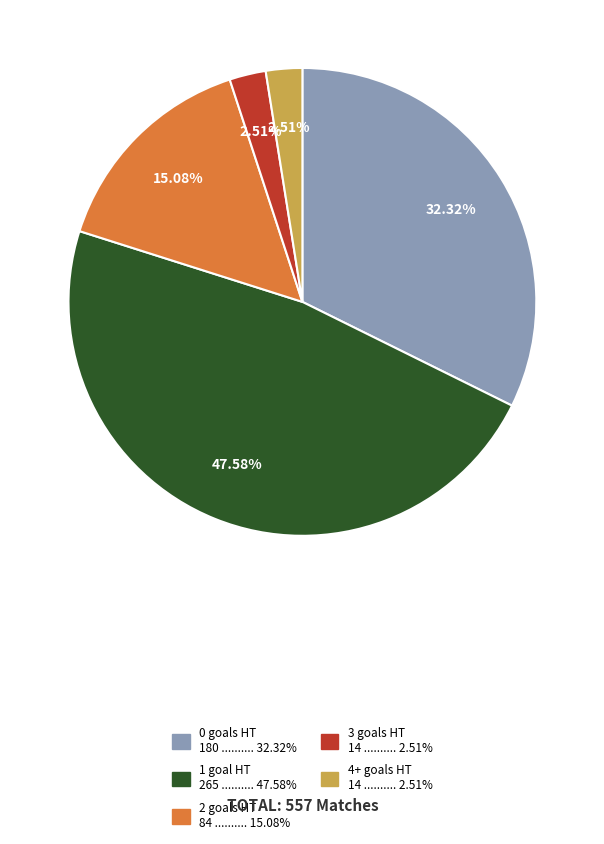

How many slices are in this pie chart?

5